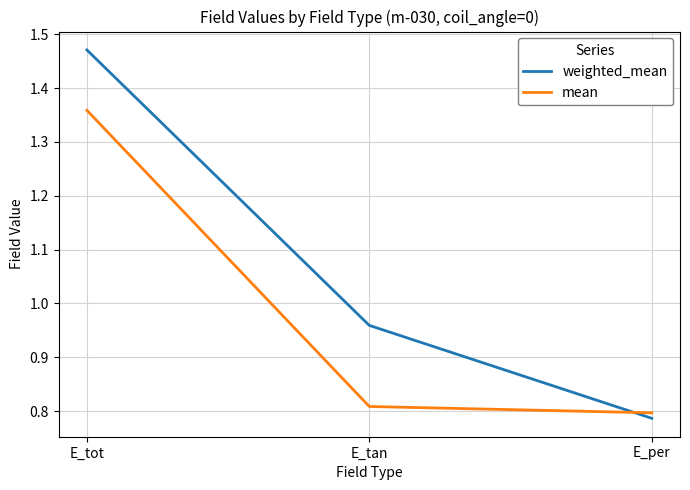

Rank the series by their maximum value, from highest to lowest.

weighted_mean, mean